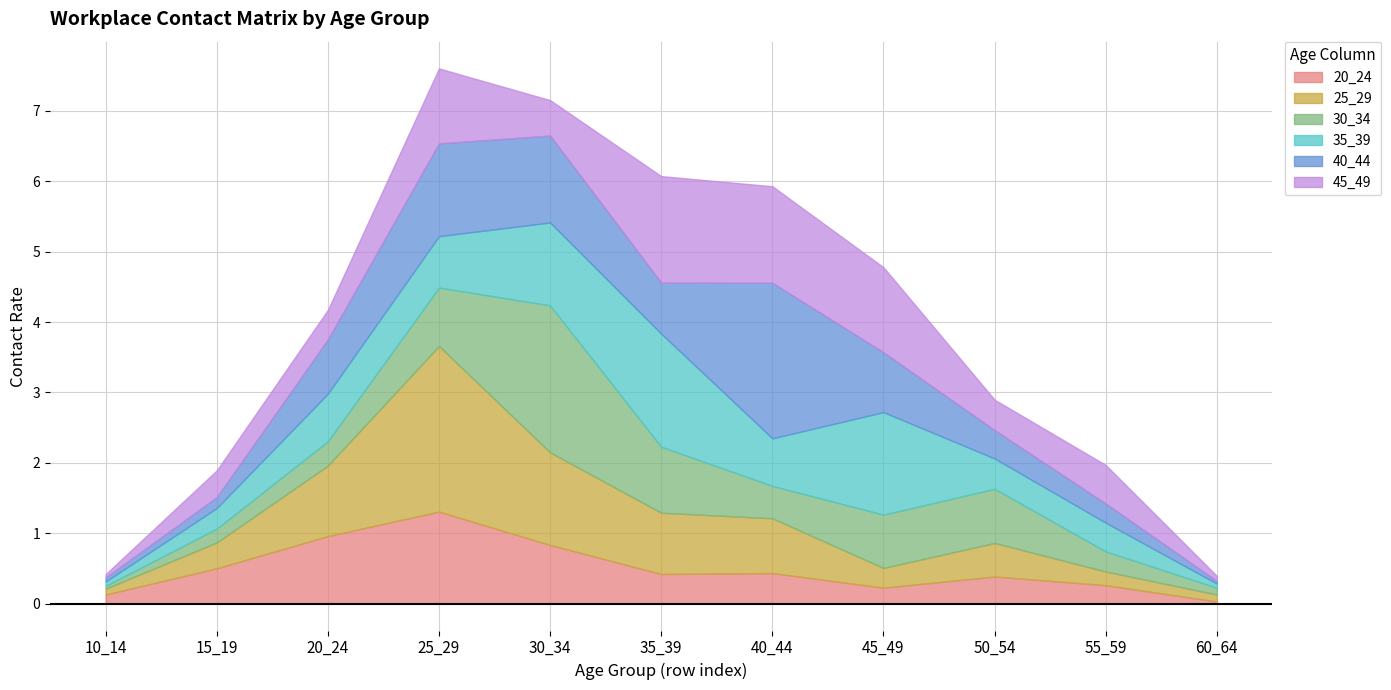

How many intersections are there between 45_49 and 35_39?

7